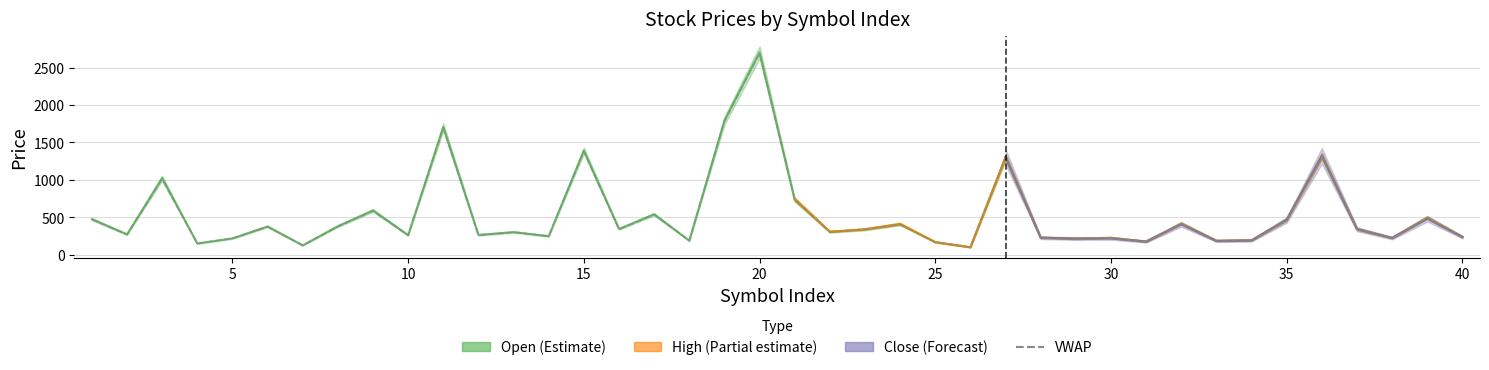

What is the minimum value shown in the chart?

97